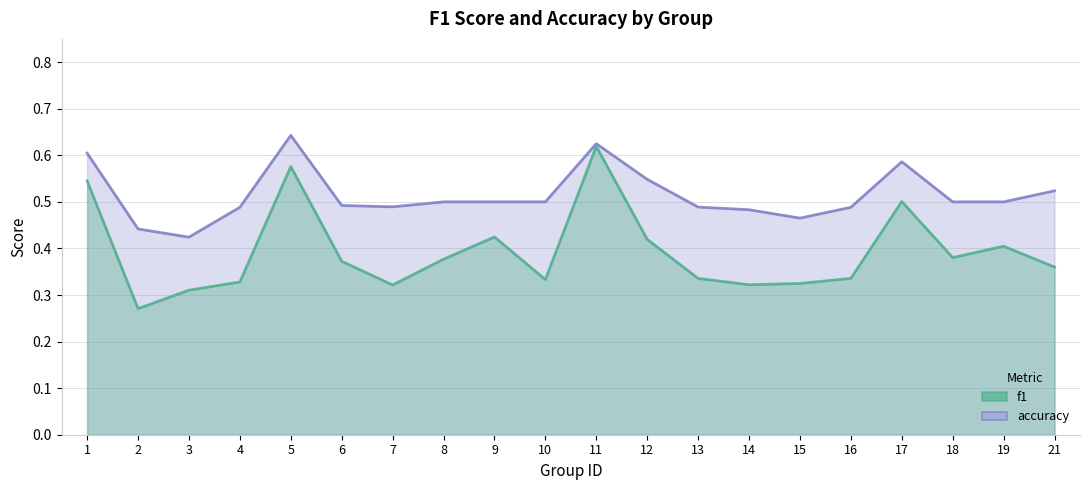

List the labels in order of f1 value, smallest first.

2, 3, 7, 14, 15, 4, 10, 13, 16, 21, 6, 8, 18, 19, 12, 9, 17, 1, 5, 11